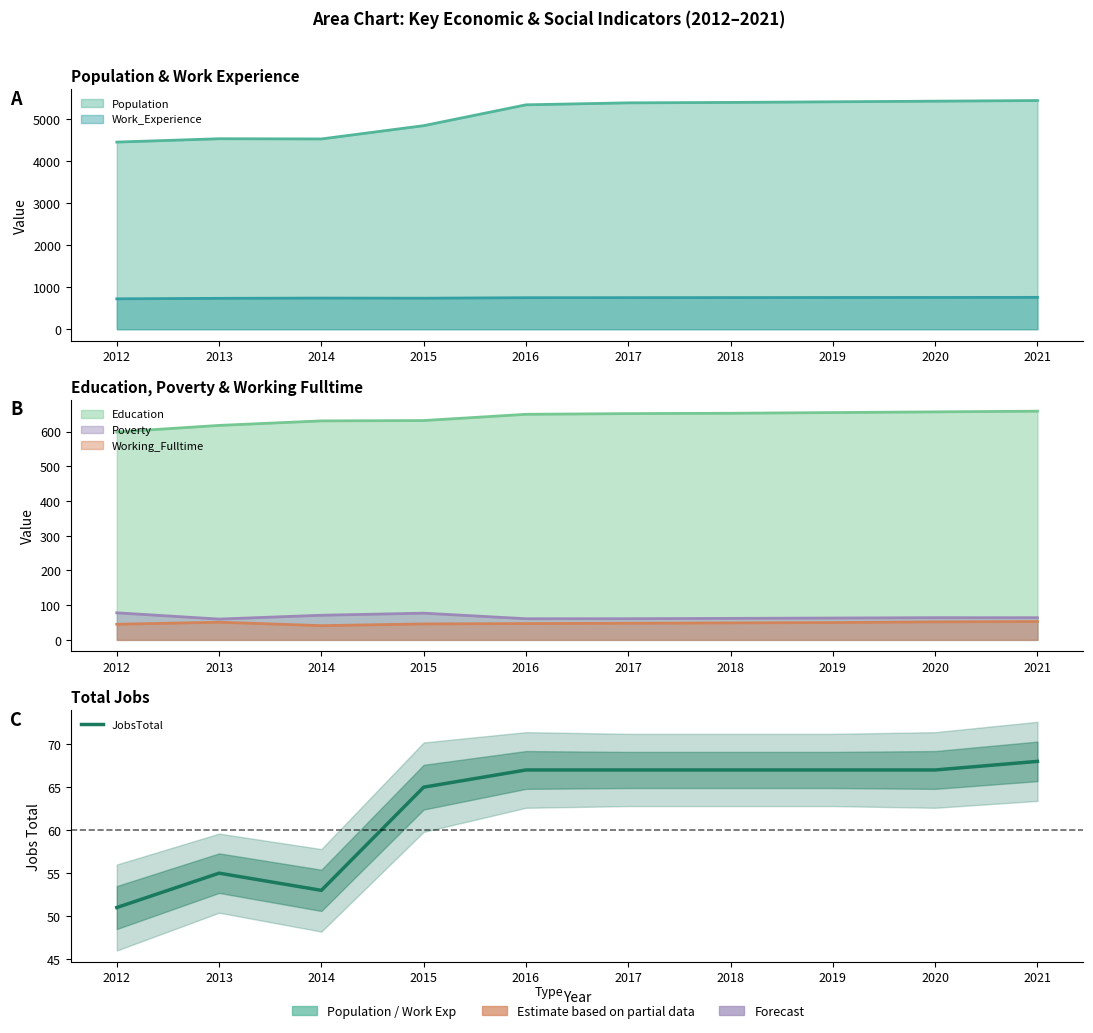

The chart shows a value of 67 at 2019. True or false?

True